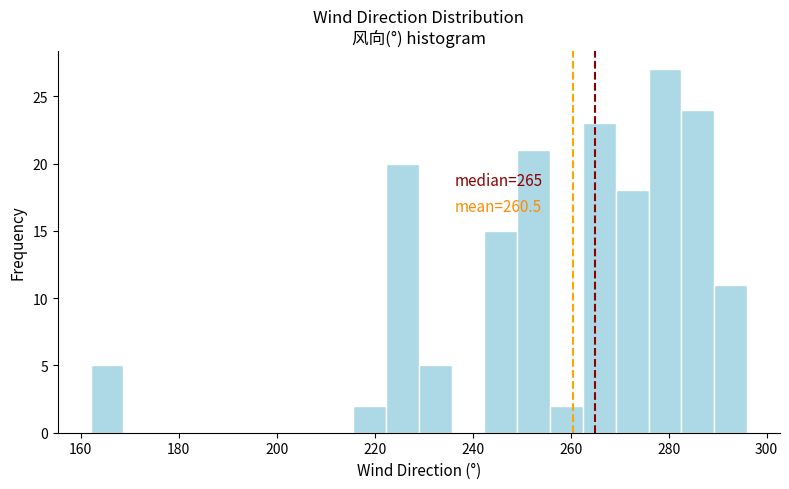

Read against the x-axis, roughly where is the centre of the tallest bar?

280